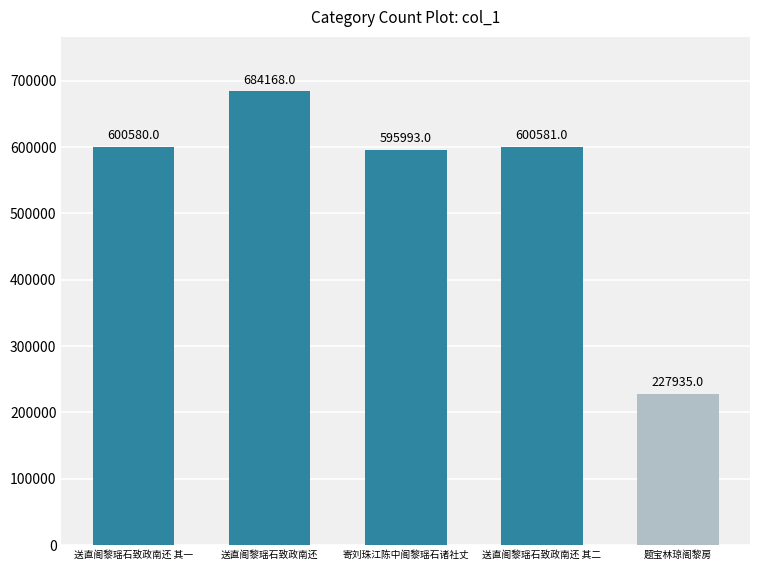

What is the change in value from 寄刘珠江陈中阁黎瑶石诸社丈 to 题宝林琼阁黎房?

-368058